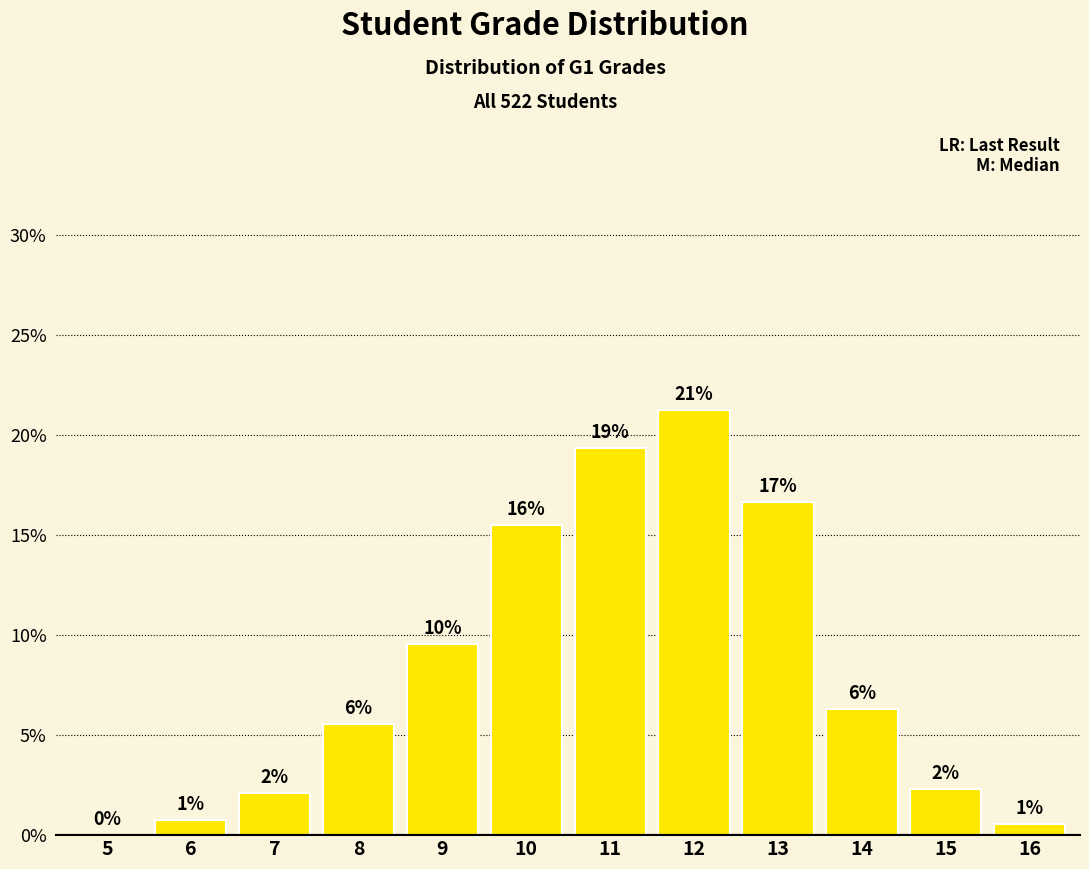

Which has a higher value, 10 or 12?

12